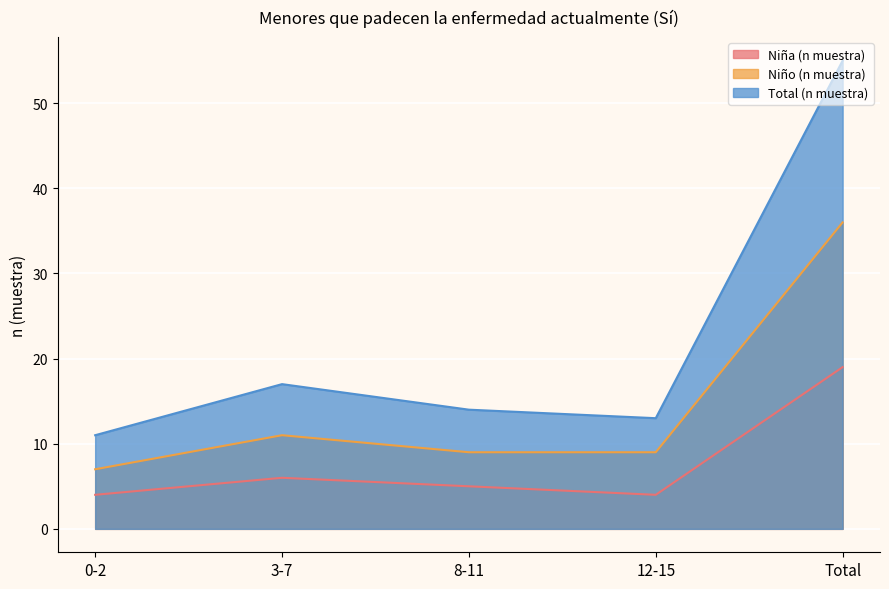

At 8-11, list the series in order from smallest to largest.

Niña (n muestra), Niño (n muestra), Total (n muestra)